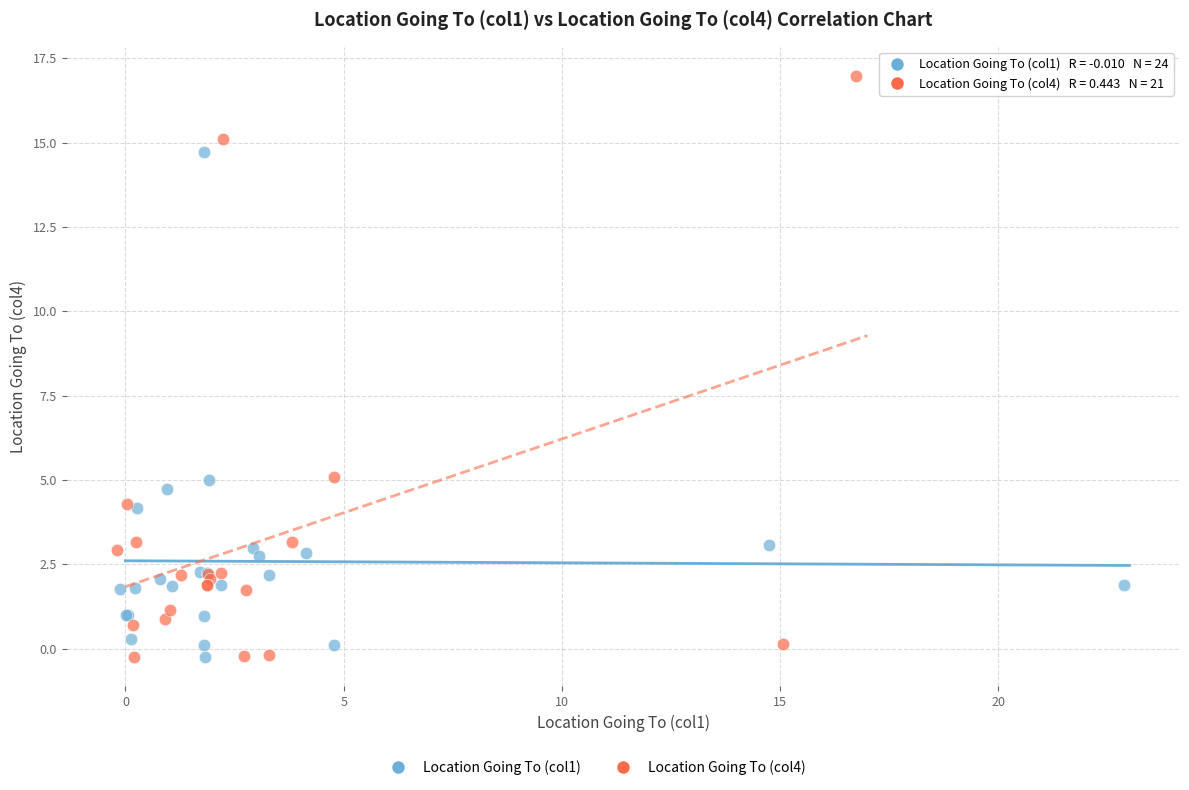

Which series contains the highest Y value?

Location Going To (col4)